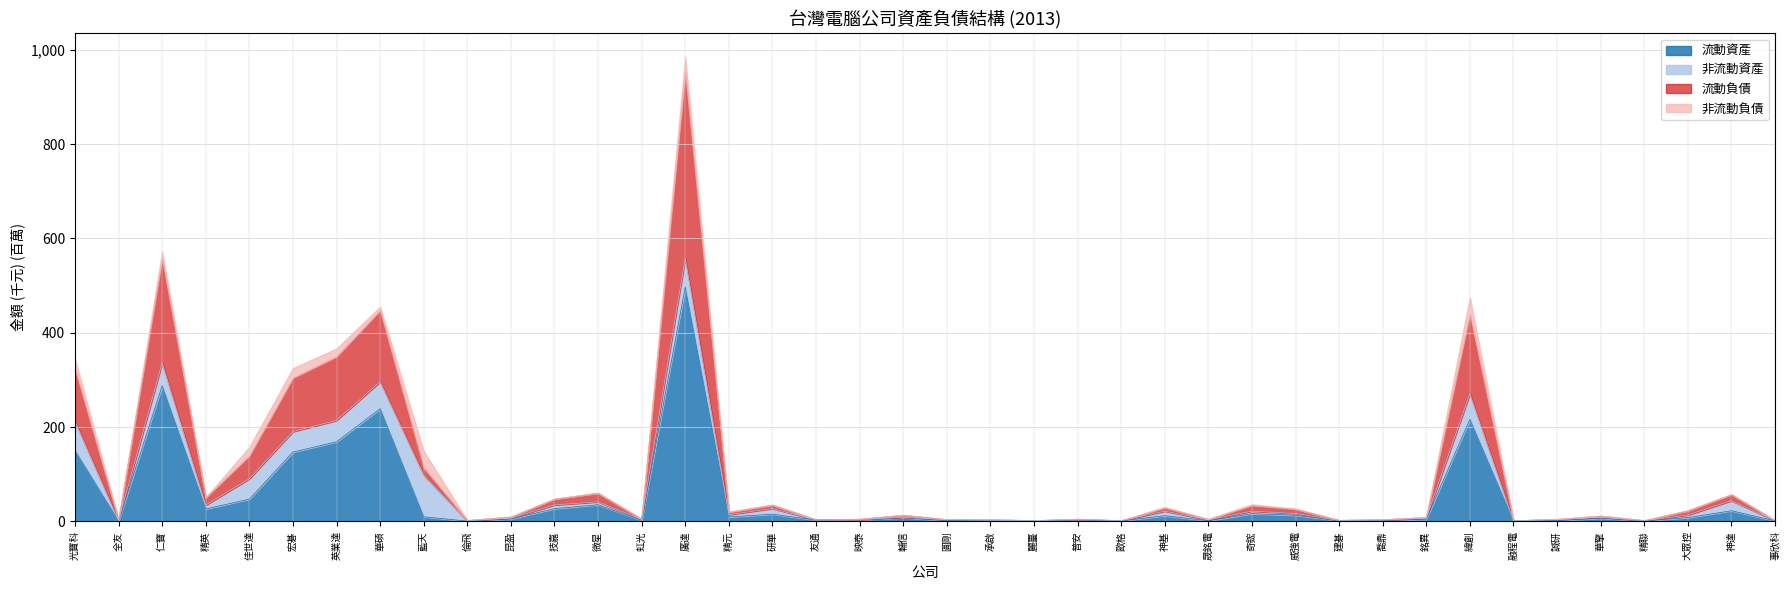

At which category is the sum across all series the highest?

廣達